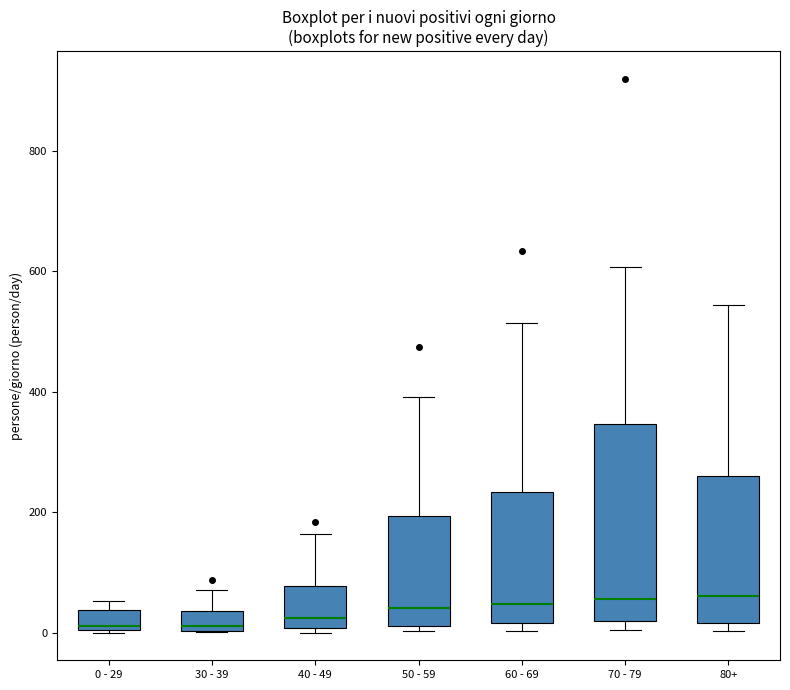

Where does the upper whisker of the box for 60 - 69 end on the y-axis? The values are not printed on the chart, so give them approximately, as read against the axis.

520